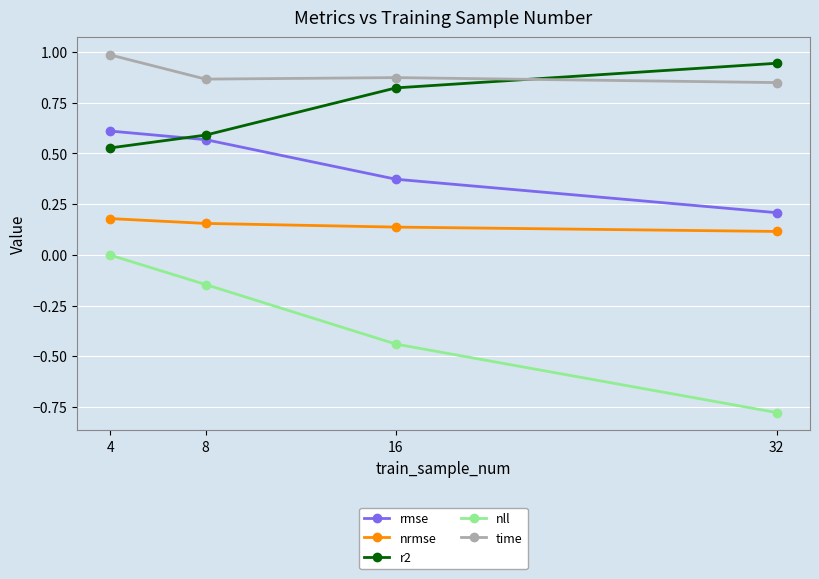

What are all the series names shown in the legend?

rmse, nrmse, r2, nll, time